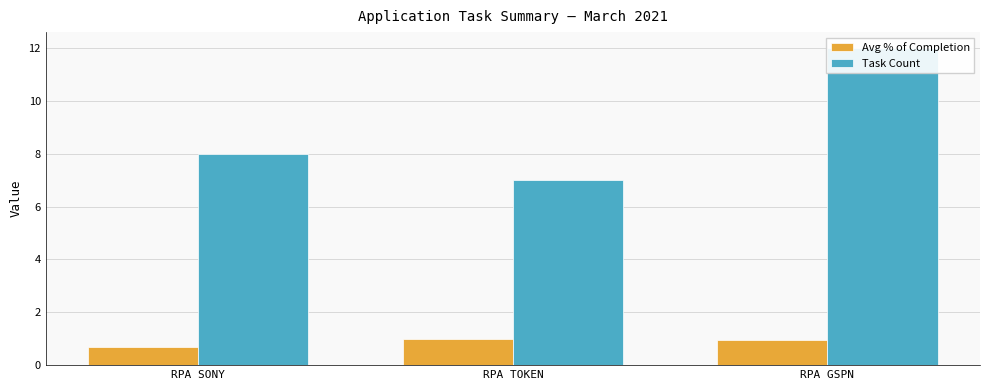

Reading right to left, transcribe all the data shown in this chart.

Avg % of Completion: 0.9	1.0	0.7
Task Count: 12.0	7.0	8.0